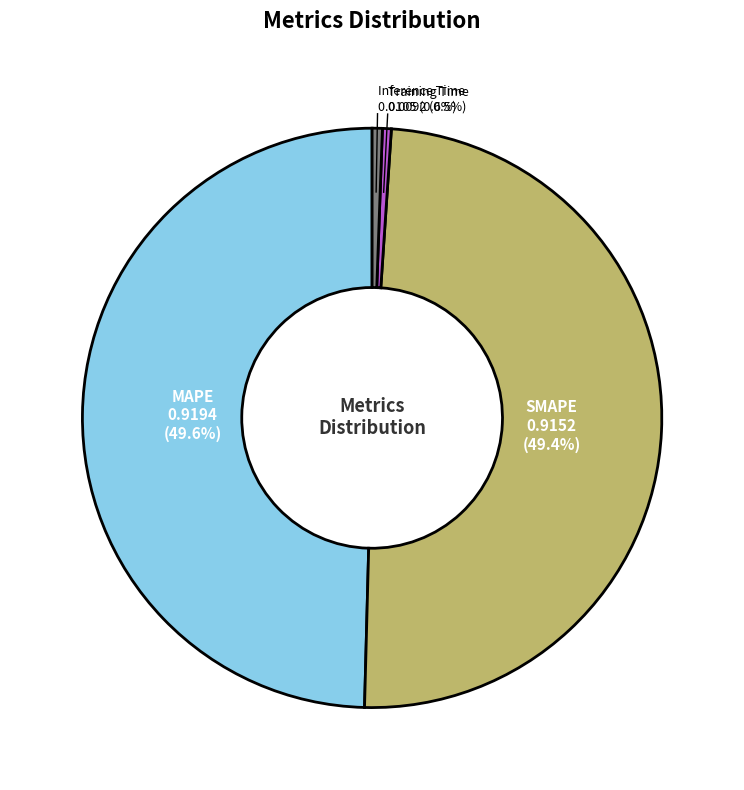

Is there a majority slice in this chart?

No